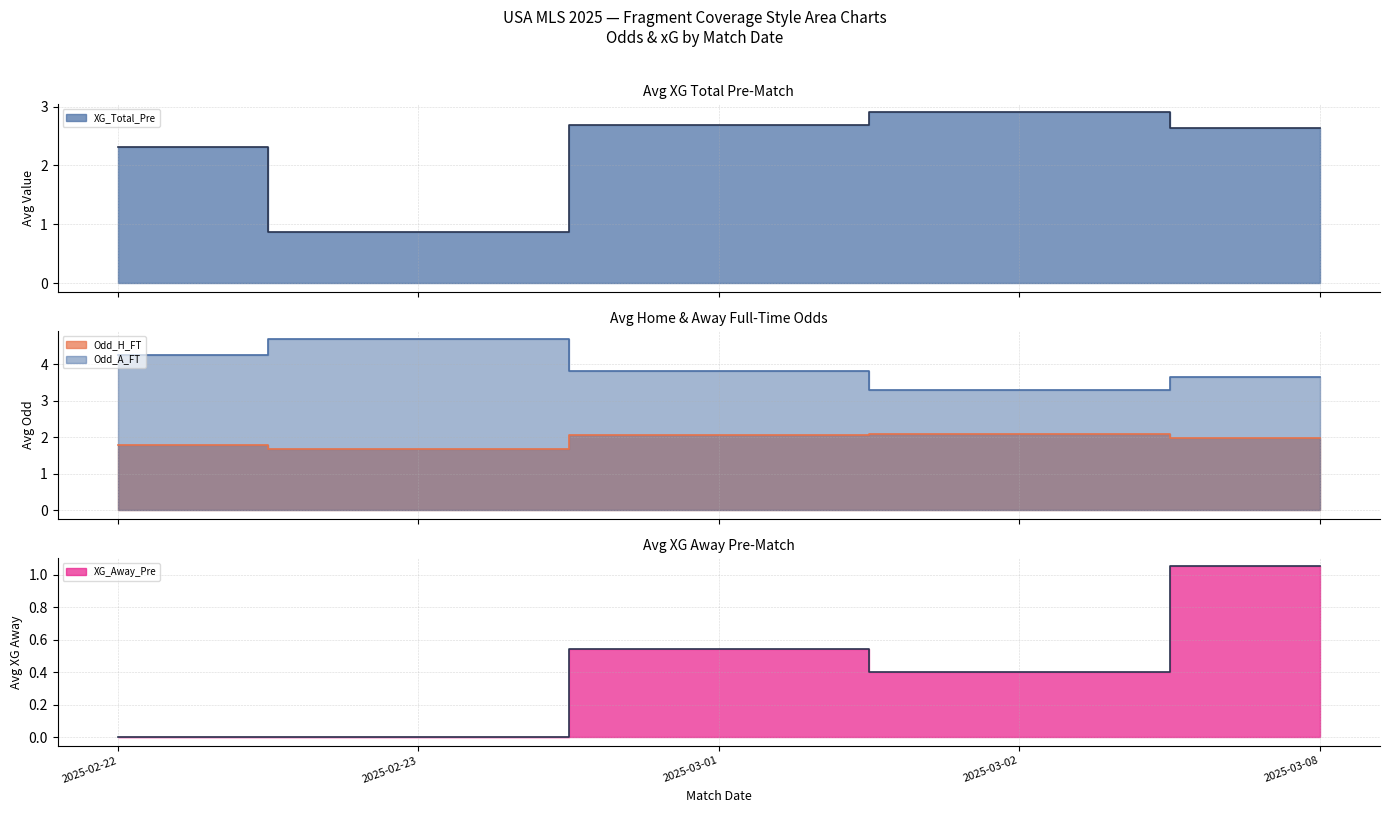

Between 2025-02-23 and 2025-03-01, which is larger?

2025-03-01